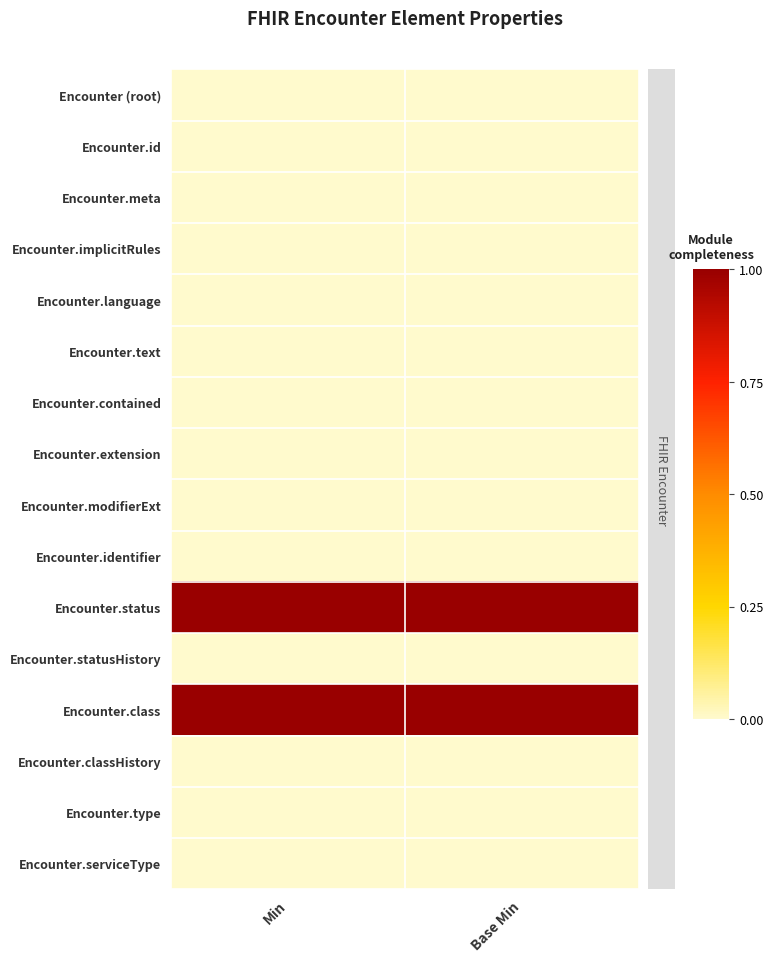

At which category is the sum across all series the highest?

Min